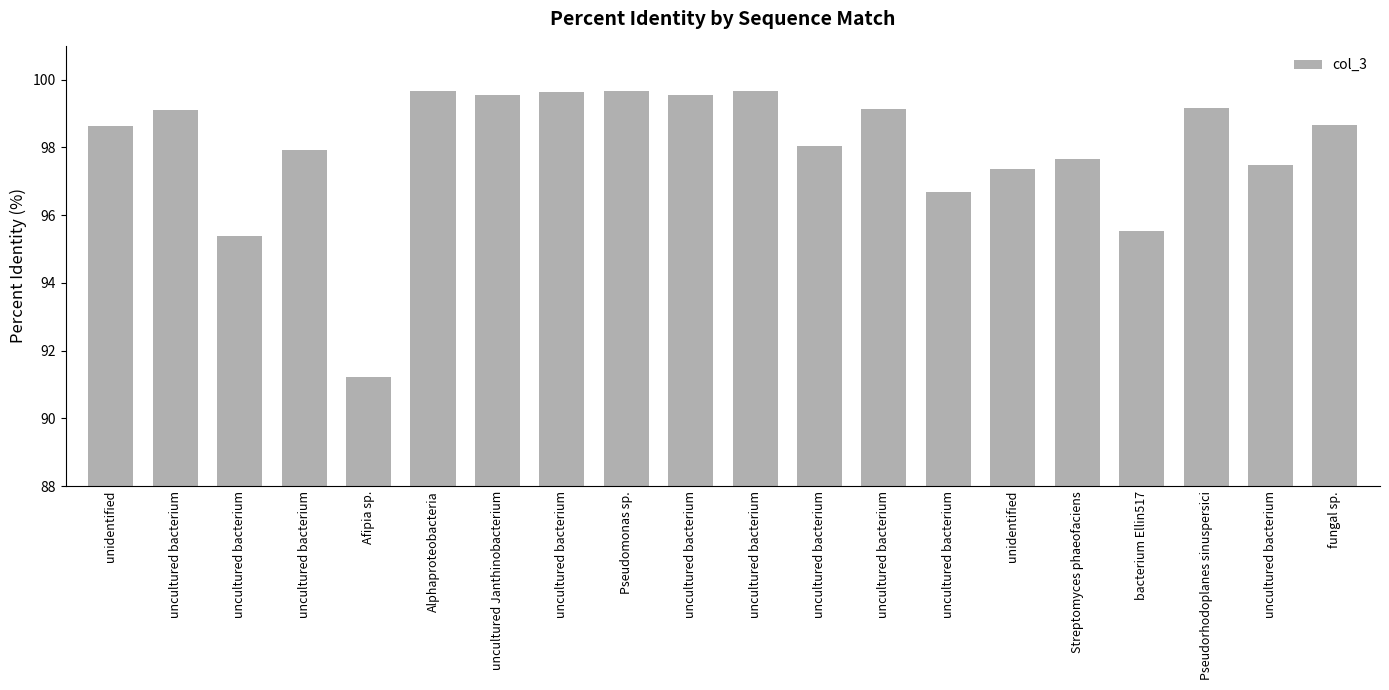

What is the smallest value displayed?

91.2